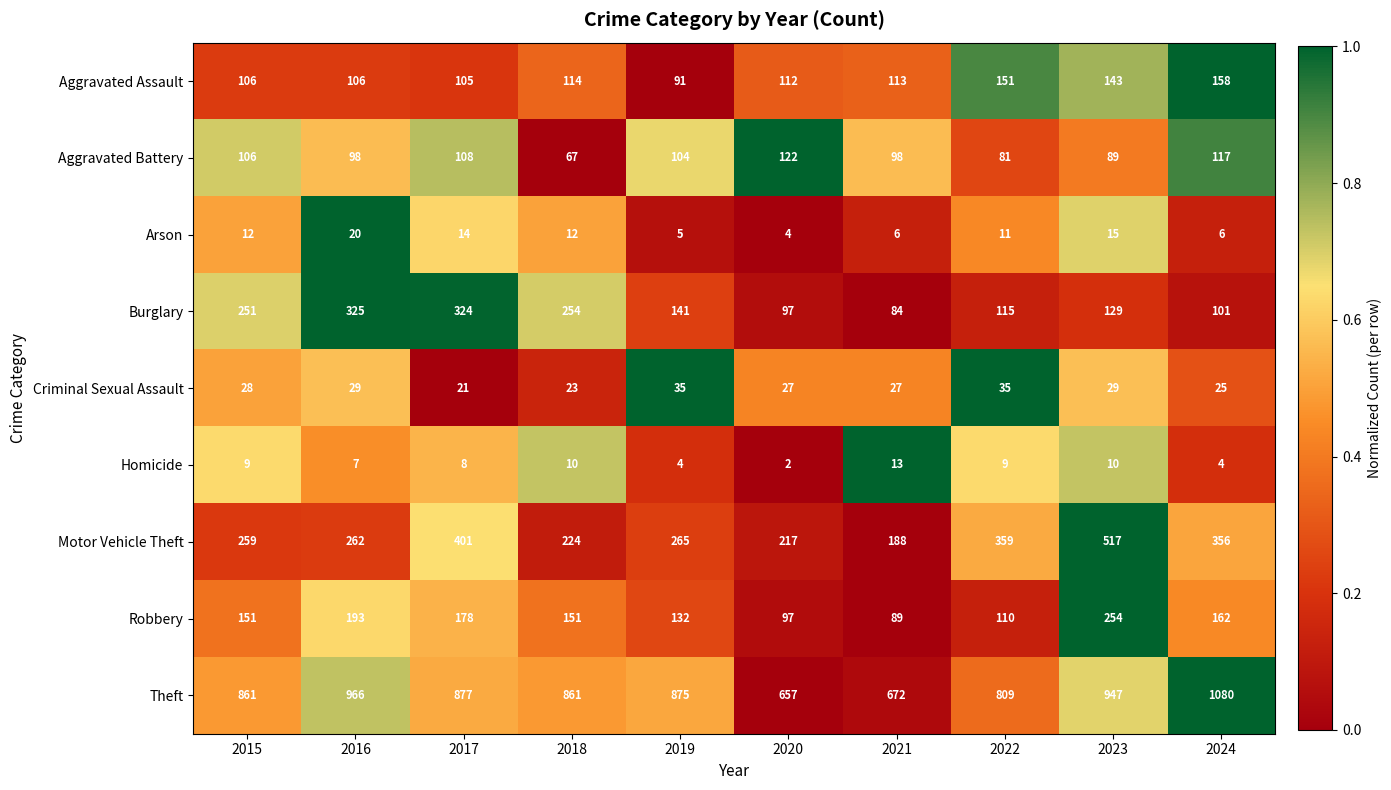

At which label does Burglary reach its peak?

2016